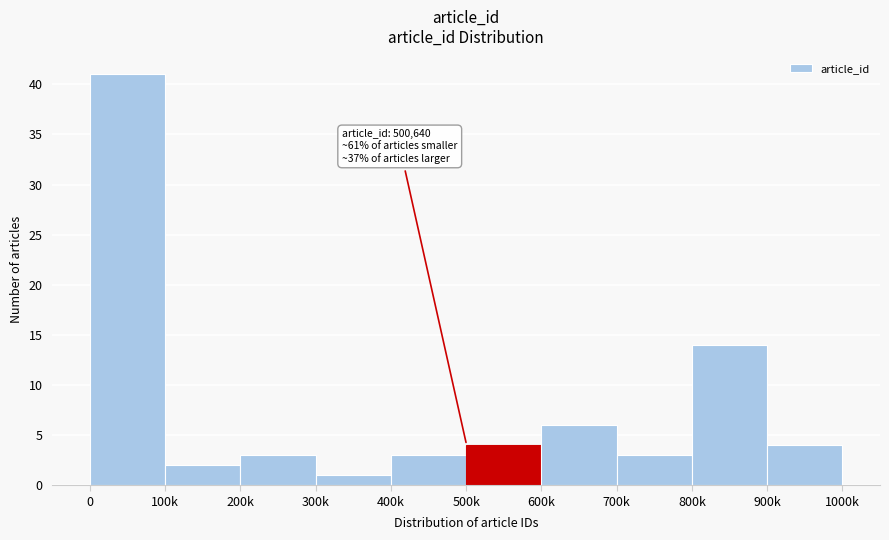

Reading right to left, extract all data points from this chart.

4	14	3	6	4	3	1	3	2	41